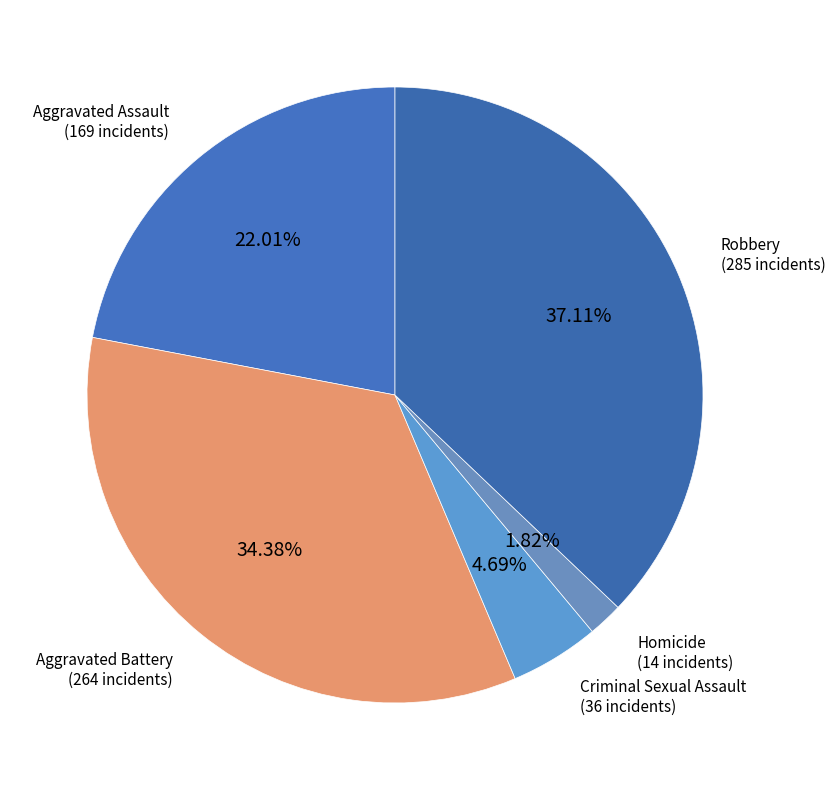

Which slice is the largest?

Robbery